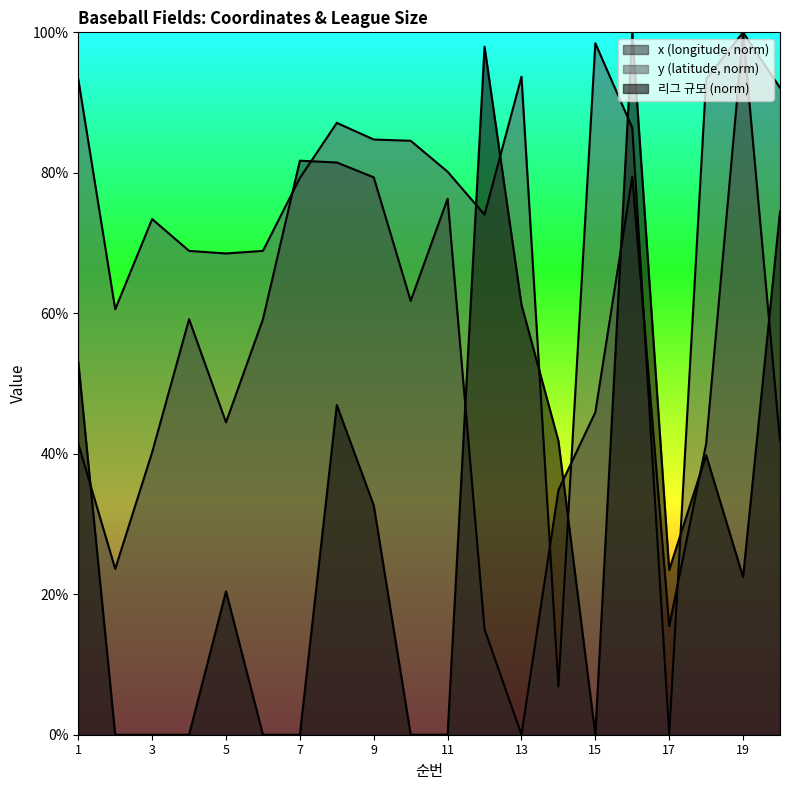

List the series in order of their overall mean, lowest first.

리그 규모, x, y